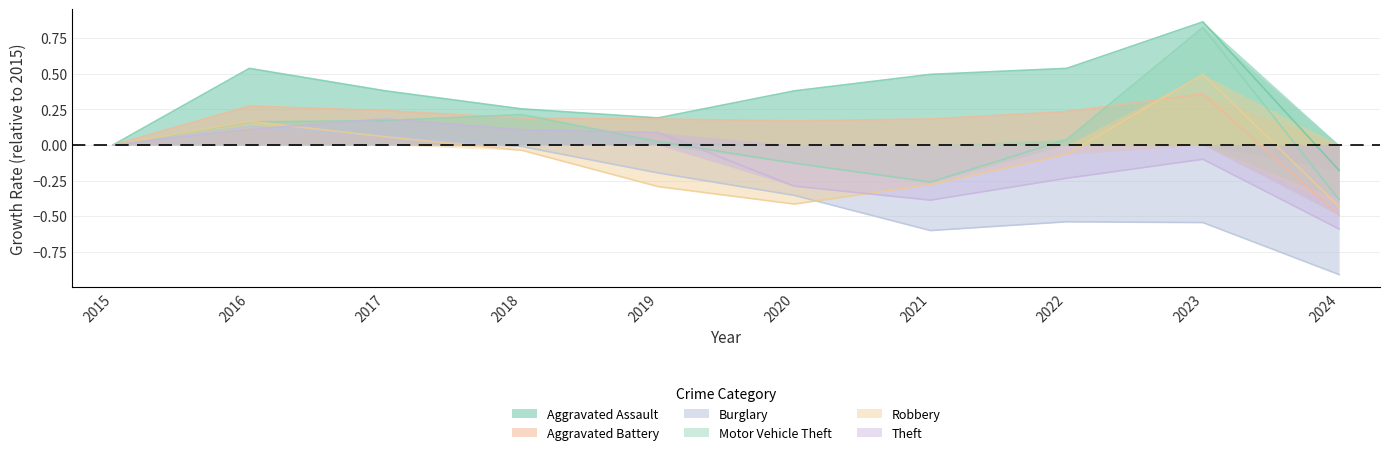

Does the chart display data point markers on the line(s)?

No